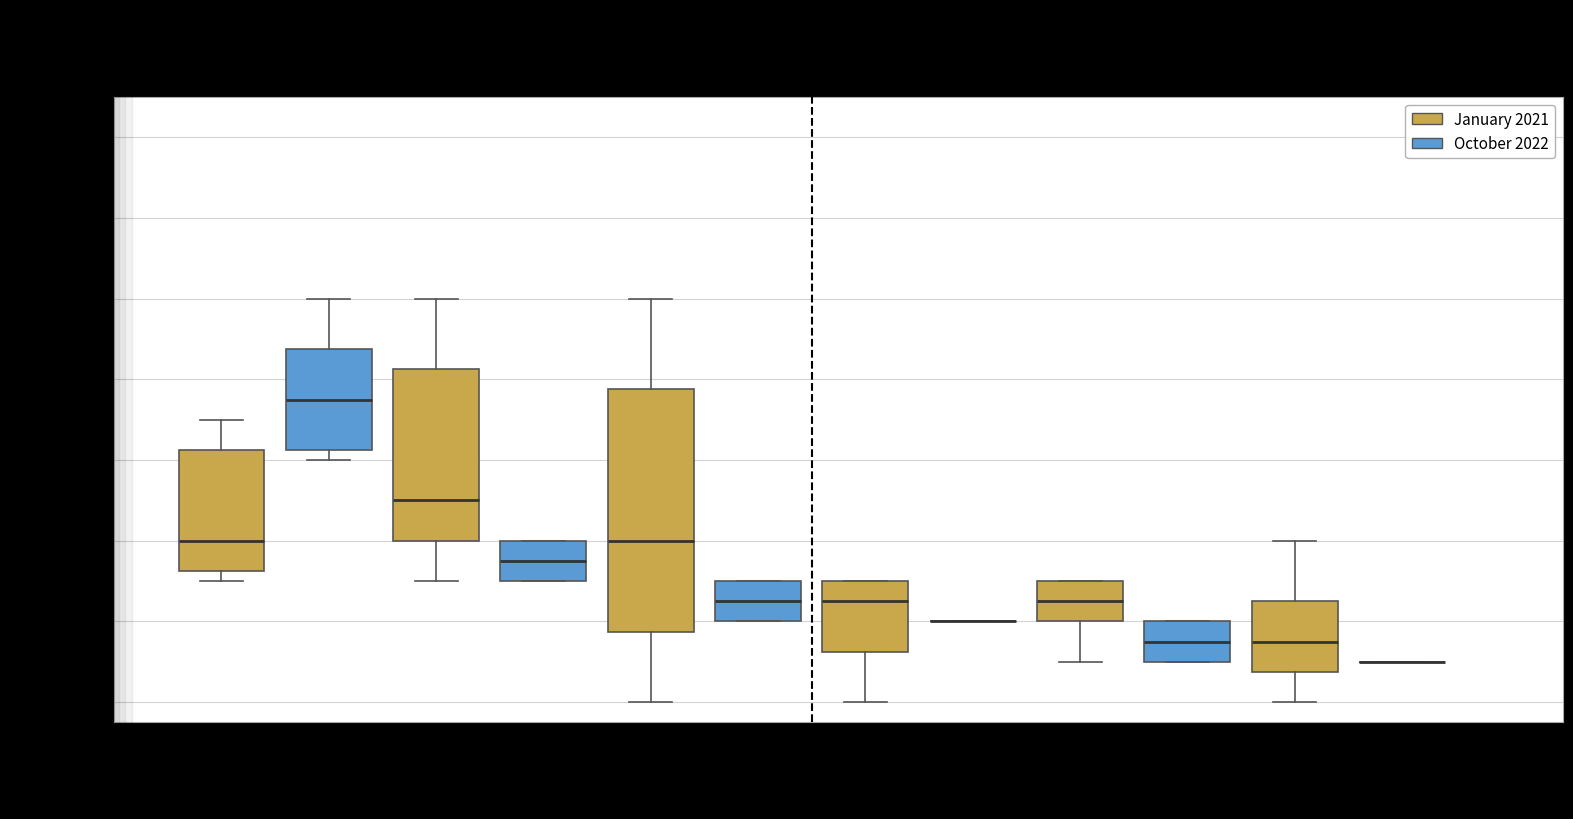

Reading left to right, transcribe this box plot: for each box, give where its median line is, the range the box spans, and where its two whiskers end, as read against the y-axis. The values are not printed on the chart, so give them approximately, as read against the axis.

Group 1 (January 2021): median 4.0, box 3.2 to 6.2, whiskers 3.0 to 7.0
Group 1 (October 2022): median 7.6, box 6.2 to 8.8, whiskers 6.0 to 10.0
Group 2 (January 2021): median 5.0, box 4.0 to 8.2, whiskers 3.0 to 10.0
Group 2 (October 2022): median 3.6, box 3.0 to 4.0, whiskers 3.0 to 4.0
Group 3 (January 2021): median 4.0, box 1.8 to 7.8, whiskers 0.0 to 10.0
Group 3 (October 2022): median 2.6, box 2.0 to 3.0, whiskers 2.0 to 3.0
Group 4 (January 2021): median 2.6, box 1.2 to 3.0, whiskers 0.0 to 3.0
Group 4 (October 2022): box collapsed to a line at 2.0, whiskers 2.0 to 2.0
Group 5 (January 2021): median 2.6, box 2.0 to 3.0, whiskers 1.0 to 3.0
Group 5 (October 2022): median 1.6, box 1.0 to 2.0, whiskers 1.0 to 2.0
Group 6 (January 2021): median 1.6, box 0.8 to 2.6, whiskers 0.0 to 4.0
Group 6 (October 2022): box collapsed to a line at 1.0, whiskers 1.0 to 1.0